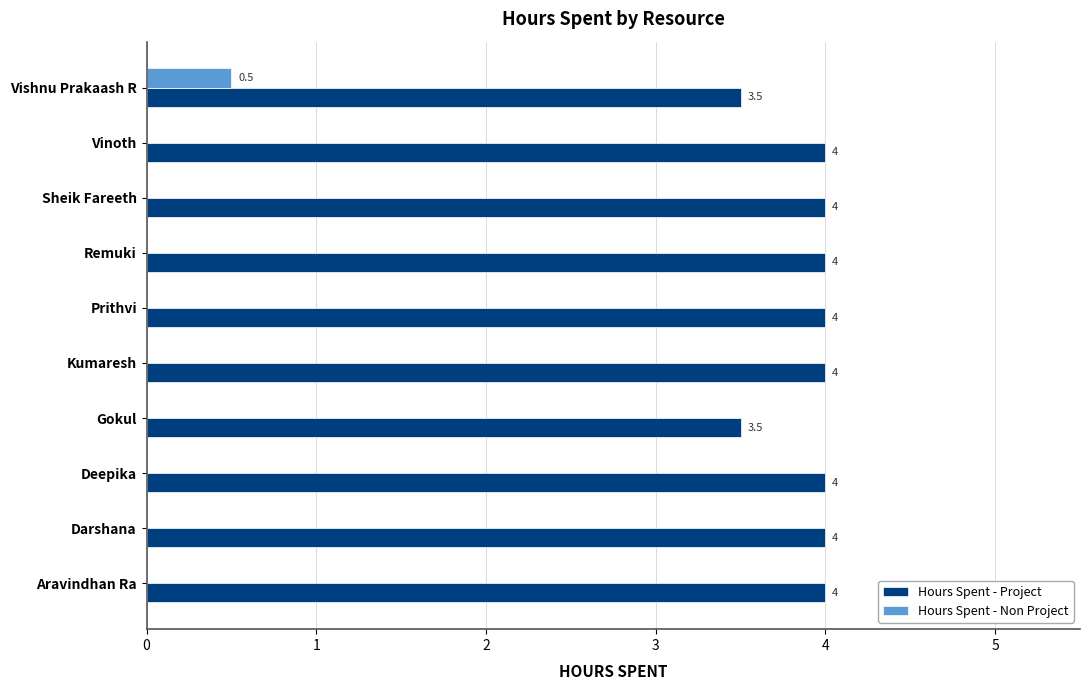

The Hours Spent - Project series shows 1.7 at Darshana. True or false?

False